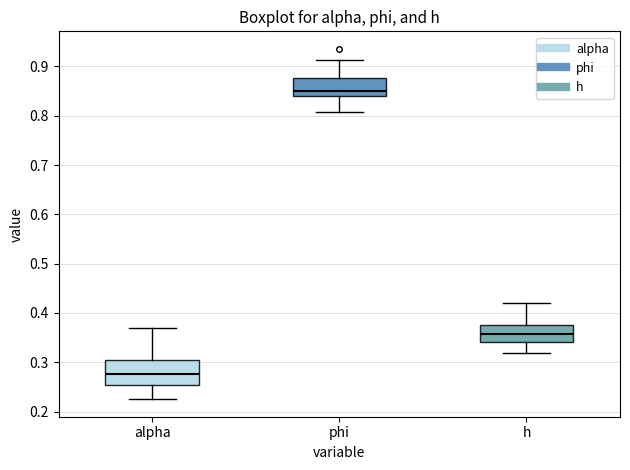

Comparing the boxes themselves (not the whiskers), which one is the tallest?

alpha